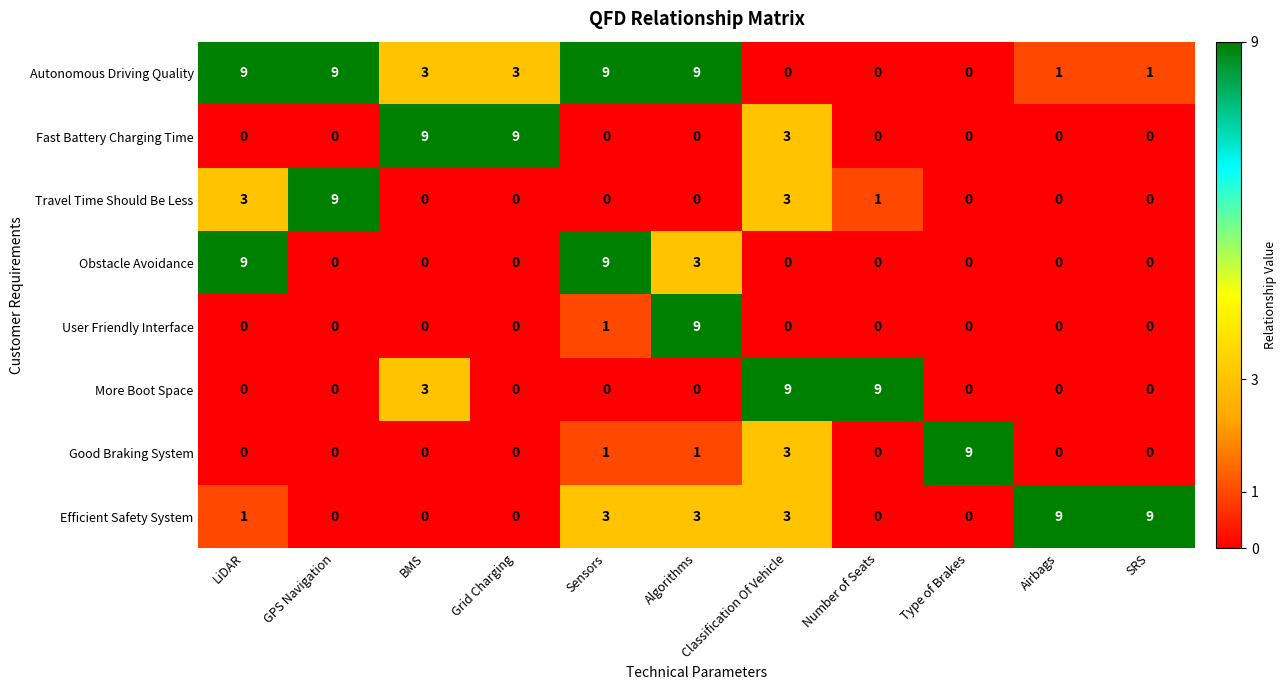

What is the difference between the Autonomous Driving Quality values at GPS Navigation and BMS?

6